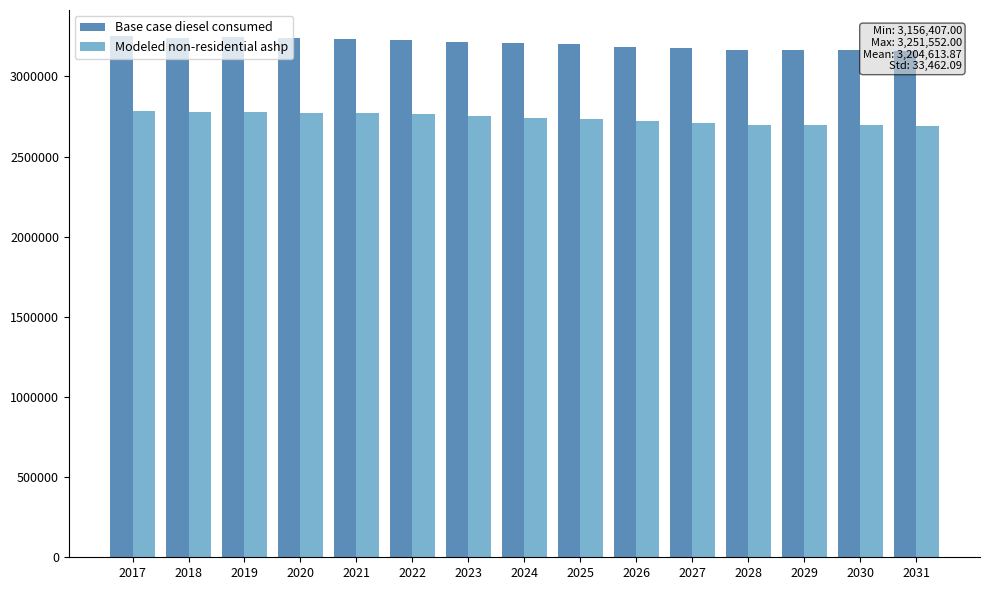

What is the difference between the maximum and second lowest values in the Base case diesel consumed series?

89708.0